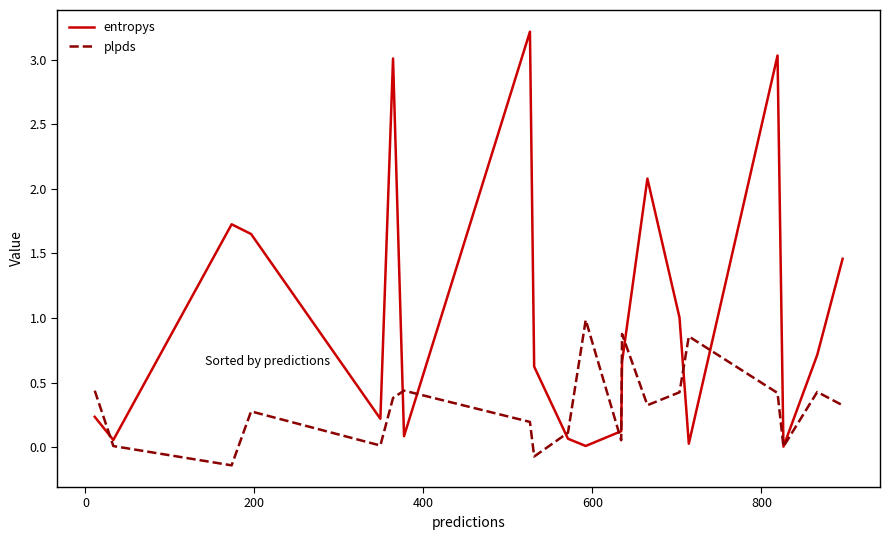

Rank the series by their maximum value, from lowest to highest.

plpds, entropys